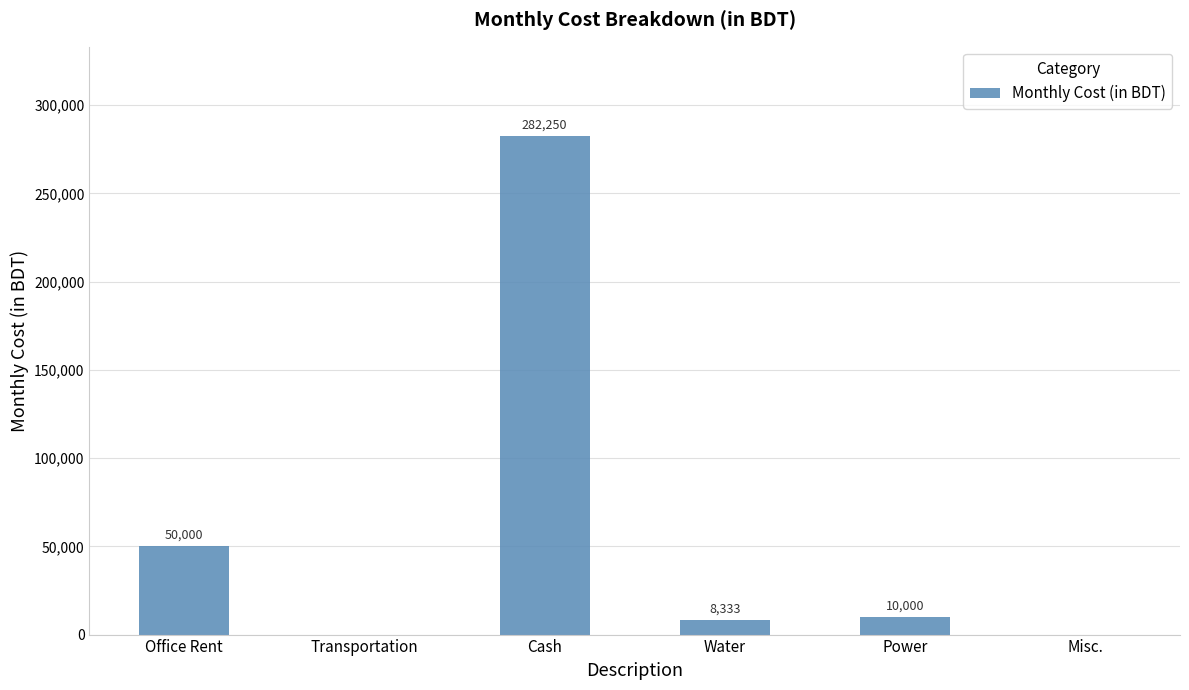

What is the maximum value shown in the chart?

282250.0